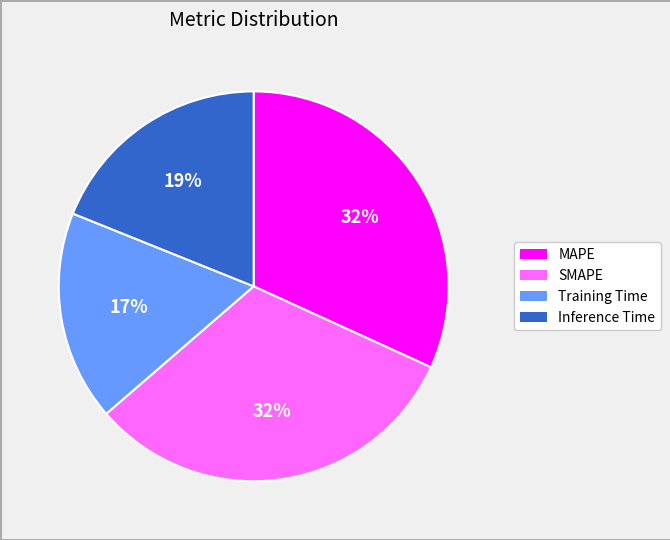

Which category has the smallest portion of the pie?

Training Time